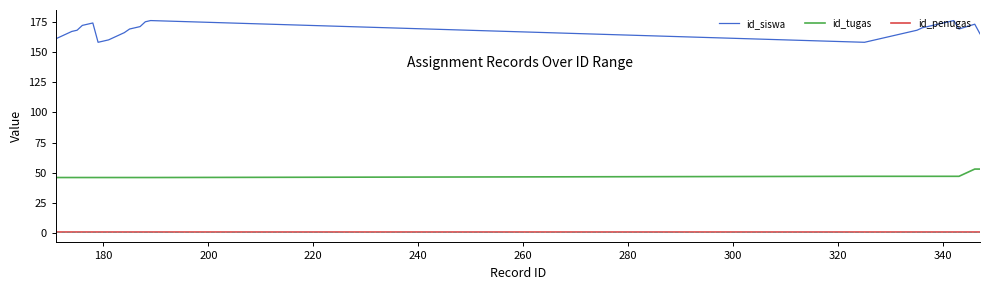

How many id_tugas values are between 46 and 47?

38